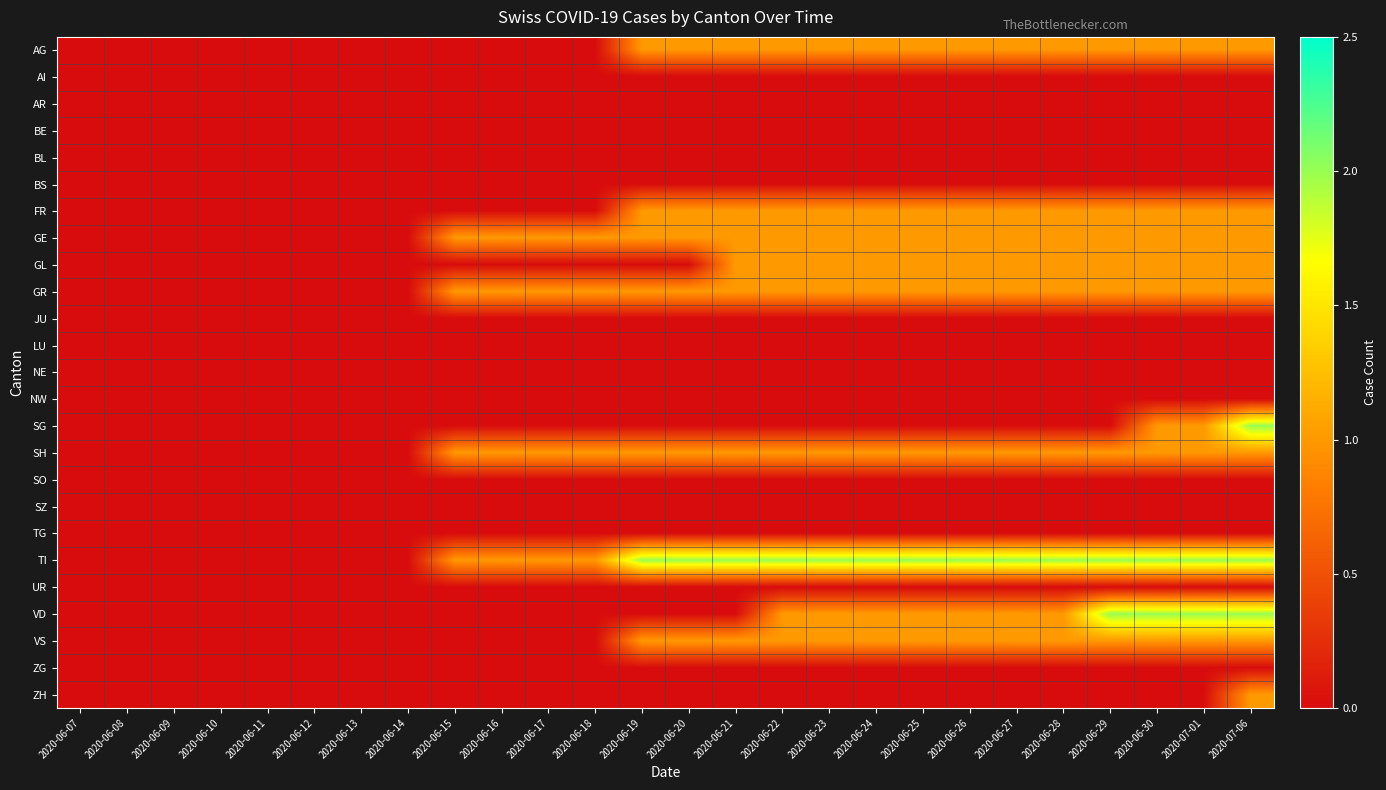

Reading left to right, list all the values displayed in this chart.

AG: 2020-06-07=0	2020-06-08=0	2020-06-09=0	2020-06-10=0	2020-06-11=0	2020-06-12=0	2020-06-13=0	2020-06-14=0	2020-06-15=0	2020-06-16=0	2020-06-17=0	2020-06-18=0	2020-06-19=1	2020-06-20=1	2020-06-21=1	2020-06-22=1	2020-06-23=1	2020-06-24=1	2020-06-25=1	2020-06-26=1	2020-06-27=1	2020-06-28=1	2020-06-29=1	2020-06-30=1	2020-07-01=1	2020-07-06=1
AI: 2020-06-07=0	2020-06-08=0	2020-06-09=0	2020-06-10=0	2020-06-11=0	2020-06-12=0	2020-06-13=0	2020-06-14=0	2020-06-15=0	2020-06-16=0	2020-06-17=0	2020-06-18=0	2020-06-19=0	2020-06-20=0	2020-06-21=0	2020-06-22=0	2020-06-23=0	2020-06-24=0	2020-06-25=0	2020-06-26=0	2020-06-27=0	2020-06-28=0	2020-06-29=0	2020-06-30=0	2020-07-01=0	2020-07-06=0
AR: 2020-06-07=0	2020-06-08=0	2020-06-09=0	2020-06-10=0	2020-06-11=0	2020-06-12=0	2020-06-13=0	2020-06-14=0	2020-06-15=0	2020-06-16=0	2020-06-17=0	2020-06-18=0	2020-06-19=0	2020-06-20=0	2020-06-21=0	2020-06-22=0	2020-06-23=0	2020-06-24=0	2020-06-25=0	2020-06-26=0	2020-06-27=0	2020-06-28=0	2020-06-29=0	2020-06-30=0	2020-07-01=0	2020-07-06=0
BE: 2020-06-07=0	2020-06-08=0	2020-06-09=0	2020-06-10=0	2020-06-11=0	2020-06-12=0	2020-06-13=0	2020-06-14=0	2020-06-15=0	2020-06-16=0	2020-06-17=0	2020-06-18=0	2020-06-19=0	2020-06-20=0	2020-06-21=0	2020-06-22=0	2020-06-23=0	2020-06-24=0	2020-06-25=0	2020-06-26=0	2020-06-27=0	2020-06-28=0	2020-06-29=0	2020-06-30=0	2020-07-01=0	2020-07-06=0
BL: 2020-06-07=0	2020-06-08=0	2020-06-09=0	2020-06-10=0	2020-06-11=0	2020-06-12=0	2020-06-13=0	2020-06-14=0	2020-06-15=0	2020-06-16=0	2020-06-17=0	2020-06-18=0	2020-06-19=0	2020-06-20=0	2020-06-21=0	2020-06-22=0	2020-06-23=0	2020-06-24=0	2020-06-25=0	2020-06-26=0	2020-06-27=0	2020-06-28=0	2020-06-29=0	2020-06-30=0	2020-07-01=0	2020-07-06=0
BS: 2020-06-07=0	2020-06-08=0	2020-06-09=0	2020-06-10=0	2020-06-11=0	2020-06-12=0	2020-06-13=0	2020-06-14=0	2020-06-15=0	2020-06-16=0	2020-06-17=0	2020-06-18=0	2020-06-19=0	2020-06-20=0	2020-06-21=0	2020-06-22=0	2020-06-23=0	2020-06-24=0	2020-06-25=0	2020-06-26=0	2020-06-27=0	2020-06-28=0	2020-06-29=0	2020-06-30=0	2020-07-01=0	2020-07-06=0
FR: 2020-06-07=0	2020-06-08=0	2020-06-09=0	2020-06-10=0	2020-06-11=0	2020-06-12=0	2020-06-13=0	2020-06-14=0	2020-06-15=0	2020-06-16=0	2020-06-17=0	2020-06-18=0	2020-06-19=1	2020-06-20=1	2020-06-21=1	2020-06-22=1	2020-06-23=1	2020-06-24=1	2020-06-25=1	2020-06-26=1	2020-06-27=1	2020-06-28=1	2020-06-29=1	2020-06-30=1	2020-07-01=1	2020-07-06=1
GE: 2020-06-07=0	2020-06-08=0	2020-06-09=0	2020-06-10=0	2020-06-11=0	2020-06-12=0	2020-06-13=0	2020-06-14=0	2020-06-15=1	2020-06-16=1	2020-06-17=1	2020-06-18=1	2020-06-19=1	2020-06-20=1	2020-06-21=1	2020-06-22=1	2020-06-23=1	2020-06-24=1	2020-06-25=1	2020-06-26=1	2020-06-27=1	2020-06-28=1	2020-06-29=1	2020-06-30=1	2020-07-01=1	2020-07-06=1
GL: 2020-06-07=0	2020-06-08=0	2020-06-09=0	2020-06-10=0	2020-06-11=0	2020-06-12=0	2020-06-13=0	2020-06-14=0	2020-06-15=0	2020-06-16=0	2020-06-17=0	2020-06-18=0	2020-06-19=0	2020-06-20=0	2020-06-21=1	2020-06-22=1	2020-06-23=1	2020-06-24=1	2020-06-25=1	2020-06-26=1	2020-06-27=1	2020-06-28=1	2020-06-29=1	2020-06-30=1	2020-07-01=1	2020-07-06=1
GR: 2020-06-07=0	2020-06-08=0	2020-06-09=0	2020-06-10=0	2020-06-11=0	2020-06-12=0	2020-06-13=0	2020-06-14=0	2020-06-15=1	2020-06-16=1	2020-06-17=1	2020-06-18=1	2020-06-19=1	2020-06-20=1	2020-06-21=1	2020-06-22=1	2020-06-23=1	2020-06-24=1	2020-06-25=1	2020-06-26=1	2020-06-27=1	2020-06-28=1	2020-06-29=1	2020-06-30=1	2020-07-01=1	2020-07-06=1
JU: 2020-06-07=0	2020-06-08=0	2020-06-09=0	2020-06-10=0	2020-06-11=0	2020-06-12=0	2020-06-13=0	2020-06-14=0	2020-06-15=0	2020-06-16=0	2020-06-17=0	2020-06-18=0	2020-06-19=0	2020-06-20=0	2020-06-21=0	2020-06-22=0	2020-06-23=0	2020-06-24=0	2020-06-25=0	2020-06-26=0	2020-06-27=0	2020-06-28=0	2020-06-29=0	2020-06-30=0	2020-07-01=0	2020-07-06=0
LU: 2020-06-07=0	2020-06-08=0	2020-06-09=0	2020-06-10=0	2020-06-11=0	2020-06-12=0	2020-06-13=0	2020-06-14=0	2020-06-15=0	2020-06-16=0	2020-06-17=0	2020-06-18=0	2020-06-19=0	2020-06-20=0	2020-06-21=0	2020-06-22=0	2020-06-23=0	2020-06-24=0	2020-06-25=0	2020-06-26=0	2020-06-27=0	2020-06-28=0	2020-06-29=0	2020-06-30=0	2020-07-01=0	2020-07-06=0
NE: 2020-06-07=0	2020-06-08=0	2020-06-09=0	2020-06-10=0	2020-06-11=0	2020-06-12=0	2020-06-13=0	2020-06-14=0	2020-06-15=0	2020-06-16=0	2020-06-17=0	2020-06-18=0	2020-06-19=0	2020-06-20=0	2020-06-21=0	2020-06-22=0	2020-06-23=0	2020-06-24=0	2020-06-25=0	2020-06-26=0	2020-06-27=0	2020-06-28=0	2020-06-29=0	2020-06-30=0	2020-07-01=0	2020-07-06=0
NW: 2020-06-07=0	2020-06-08=0	2020-06-09=0	2020-06-10=0	2020-06-11=0	2020-06-12=0	2020-06-13=0	2020-06-14=0	2020-06-15=0	2020-06-16=0	2020-06-17=0	2020-06-18=0	2020-06-19=0	2020-06-20=0	2020-06-21=0	2020-06-22=0	2020-06-23=0	2020-06-24=0	2020-06-25=0	2020-06-26=0	2020-06-27=0	2020-06-28=0	2020-06-29=0	2020-06-30=0	2020-07-01=0	2020-07-06=0
SG: 2020-06-07=0	2020-06-08=0	2020-06-09=0	2020-06-10=0	2020-06-11=0	2020-06-12=0	2020-06-13=0	2020-06-14=0	2020-06-15=0	2020-06-16=0	2020-06-17=0	2020-06-18=0	2020-06-19=0	2020-06-20=0	2020-06-21=0	2020-06-22=0	2020-06-23=0	2020-06-24=0	2020-06-25=0	2020-06-26=0	2020-06-27=0	2020-06-28=0	2020-06-29=0	2020-06-30=1	2020-07-01=1	2020-07-06=2
SH: 2020-06-07=0	2020-06-08=0	2020-06-09=0	2020-06-10=0	2020-06-11=0	2020-06-12=0	2020-06-13=0	2020-06-14=0	2020-06-15=1	2020-06-16=1	2020-06-17=1	2020-06-18=1	2020-06-19=1	2020-06-20=1	2020-06-21=1	2020-06-22=1	2020-06-23=1	2020-06-24=1	2020-06-25=1	2020-06-26=1	2020-06-27=1	2020-06-28=1	2020-06-29=1	2020-06-30=1	2020-07-01=1	2020-07-06=1
SO: 2020-06-07=0	2020-06-08=0	2020-06-09=0	2020-06-10=0	2020-06-11=0	2020-06-12=0	2020-06-13=0	2020-06-14=0	2020-06-15=0	2020-06-16=0	2020-06-17=0	2020-06-18=0	2020-06-19=0	2020-06-20=0	2020-06-21=0	2020-06-22=0	2020-06-23=0	2020-06-24=0	2020-06-25=0	2020-06-26=0	2020-06-27=0	2020-06-28=0	2020-06-29=0	2020-06-30=0	2020-07-01=0	2020-07-06=0
SZ: 2020-06-07=0	2020-06-08=0	2020-06-09=0	2020-06-10=0	2020-06-11=0	2020-06-12=0	2020-06-13=0	2020-06-14=0	2020-06-15=0	2020-06-16=0	2020-06-17=0	2020-06-18=0	2020-06-19=0	2020-06-20=0	2020-06-21=0	2020-06-22=0	2020-06-23=0	2020-06-24=0	2020-06-25=0	2020-06-26=0	2020-06-27=0	2020-06-28=0	2020-06-29=0	2020-06-30=0	2020-07-01=0	2020-07-06=0
TG: 2020-06-07=0	2020-06-08=0	2020-06-09=0	2020-06-10=0	2020-06-11=0	2020-06-12=0	2020-06-13=0	2020-06-14=0	2020-06-15=0	2020-06-16=0	2020-06-17=0	2020-06-18=0	2020-06-19=0	2020-06-20=0	2020-06-21=0	2020-06-22=0	2020-06-23=0	2020-06-24=0	2020-06-25=0	2020-06-26=0	2020-06-27=0	2020-06-28=0	2020-06-29=0	2020-06-30=0	2020-07-01=0	2020-07-06=0
TI: 2020-06-07=0	2020-06-08=0	2020-06-09=0	2020-06-10=0	2020-06-11=0	2020-06-12=0	2020-06-13=0	2020-06-14=0	2020-06-15=1	2020-06-16=1	2020-06-17=1	2020-06-18=1	2020-06-19=2	2020-06-20=2	2020-06-21=2	2020-06-22=2	2020-06-23=2	2020-06-24=2	2020-06-25=2	2020-06-26=2	2020-06-27=2	2020-06-28=2	2020-06-29=2	2020-06-30=2	2020-07-01=2	2020-07-06=2
UR: 2020-06-07=0	2020-06-08=0	2020-06-09=0	2020-06-10=0	2020-06-11=0	2020-06-12=0	2020-06-13=0	2020-06-14=0	2020-06-15=0	2020-06-16=0	2020-06-17=0	2020-06-18=0	2020-06-19=0	2020-06-20=0	2020-06-21=0	2020-06-22=0	2020-06-23=0	2020-06-24=0	2020-06-25=0	2020-06-26=0	2020-06-27=0	2020-06-28=0	2020-06-29=0	2020-06-30=0	2020-07-01=0	2020-07-06=0
VD: 2020-06-07=0	2020-06-08=0	2020-06-09=0	2020-06-10=0	2020-06-11=0	2020-06-12=0	2020-06-13=0	2020-06-14=0	2020-06-15=0	2020-06-16=0	2020-06-17=0	2020-06-18=0	2020-06-19=0	2020-06-20=0	2020-06-21=0	2020-06-22=1	2020-06-23=1	2020-06-24=1	2020-06-25=1	2020-06-26=1	2020-06-27=1	2020-06-28=1	2020-06-29=2	2020-06-30=2	2020-07-01=2	2020-07-06=2
VS: 2020-06-07=0	2020-06-08=0	2020-06-09=0	2020-06-10=0	2020-06-11=0	2020-06-12=0	2020-06-13=0	2020-06-14=0	2020-06-15=0	2020-06-16=0	2020-06-17=0	2020-06-18=0	2020-06-19=1	2020-06-20=1	2020-06-21=1	2020-06-22=1	2020-06-23=1	2020-06-24=1	2020-06-25=1	2020-06-26=1	2020-06-27=1	2020-06-28=1	2020-06-29=1	2020-06-30=1	2020-07-01=1	2020-07-06=1
ZG: 2020-06-07=0	2020-06-08=0	2020-06-09=0	2020-06-10=0	2020-06-11=0	2020-06-12=0	2020-06-13=0	2020-06-14=0	2020-06-15=0	2020-06-16=0	2020-06-17=0	2020-06-18=0	2020-06-19=0	2020-06-20=0	2020-06-21=0	2020-06-22=0	2020-06-23=0	2020-06-24=0	2020-06-25=0	2020-06-26=0	2020-06-27=0	2020-06-28=0	2020-06-29=0	2020-06-30=0	2020-07-01=0	2020-07-06=0
ZH: 2020-06-07=0	2020-06-08=0	2020-06-09=0	2020-06-10=0	2020-06-11=0	2020-06-12=0	2020-06-13=0	2020-06-14=0	2020-06-15=0	2020-06-16=0	2020-06-17=0	2020-06-18=0	2020-06-19=0	2020-06-20=0	2020-06-21=0	2020-06-22=0	2020-06-23=0	2020-06-24=0	2020-06-25=0	2020-06-26=0	2020-06-27=0	2020-06-28=0	2020-06-29=0	2020-06-30=0	2020-07-01=0	2020-07-06=1